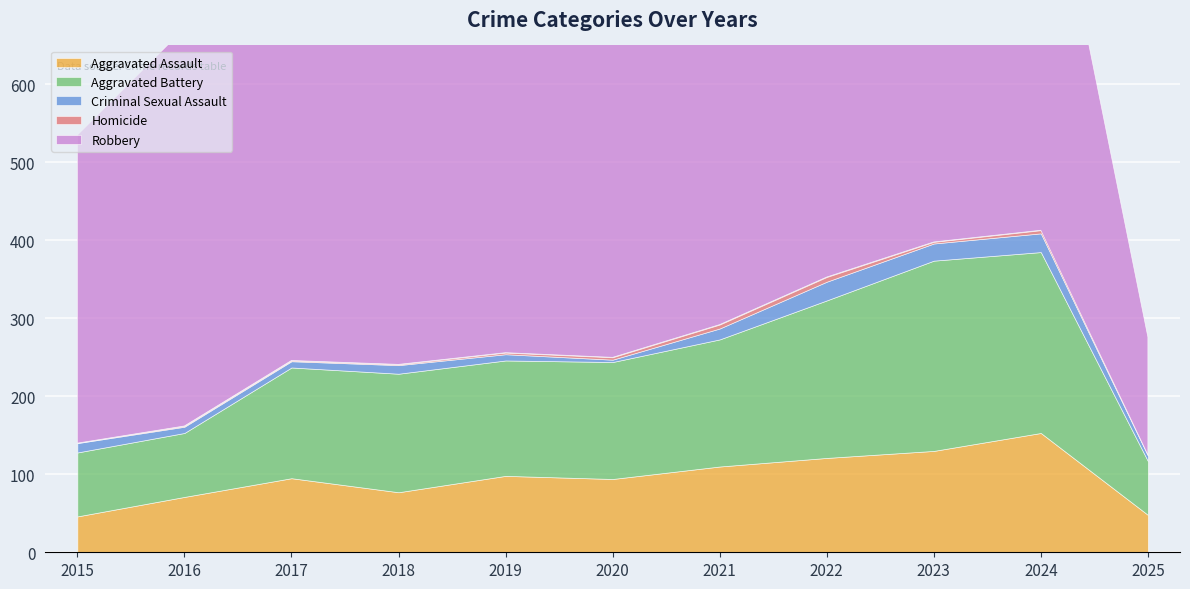

Reading left to right, list all the values displayed in this chart.

Aggravated Assault: 2015=46	2016=71	2017=95	2018=77	2019=98	2020=94	2021=110	2022=121	2023=130	2024=153	2025=48
Aggravated Battery: 2015=82	2016=82	2017=142	2018=152	2019=148	2020=150	2021=163	2022=202	2023=244	2024=232	2025=69
Criminal Sexual Assault: 2015=12	2016=8	2017=8	2018=11	2019=8	2020=3	2021=14	2022=24	2023=22	2024=24	2025=7
Homicide: 2015=0	2016=1	2017=1	2018=1	2019=2	2020=3	2021=5	2022=6	2023=2	2024=4	2025=1
Robbery: 2015=395	2016=510	2017=446	2018=520	2019=591	2020=450	2021=484	2022=521	2023=440	2024=543	2025=151